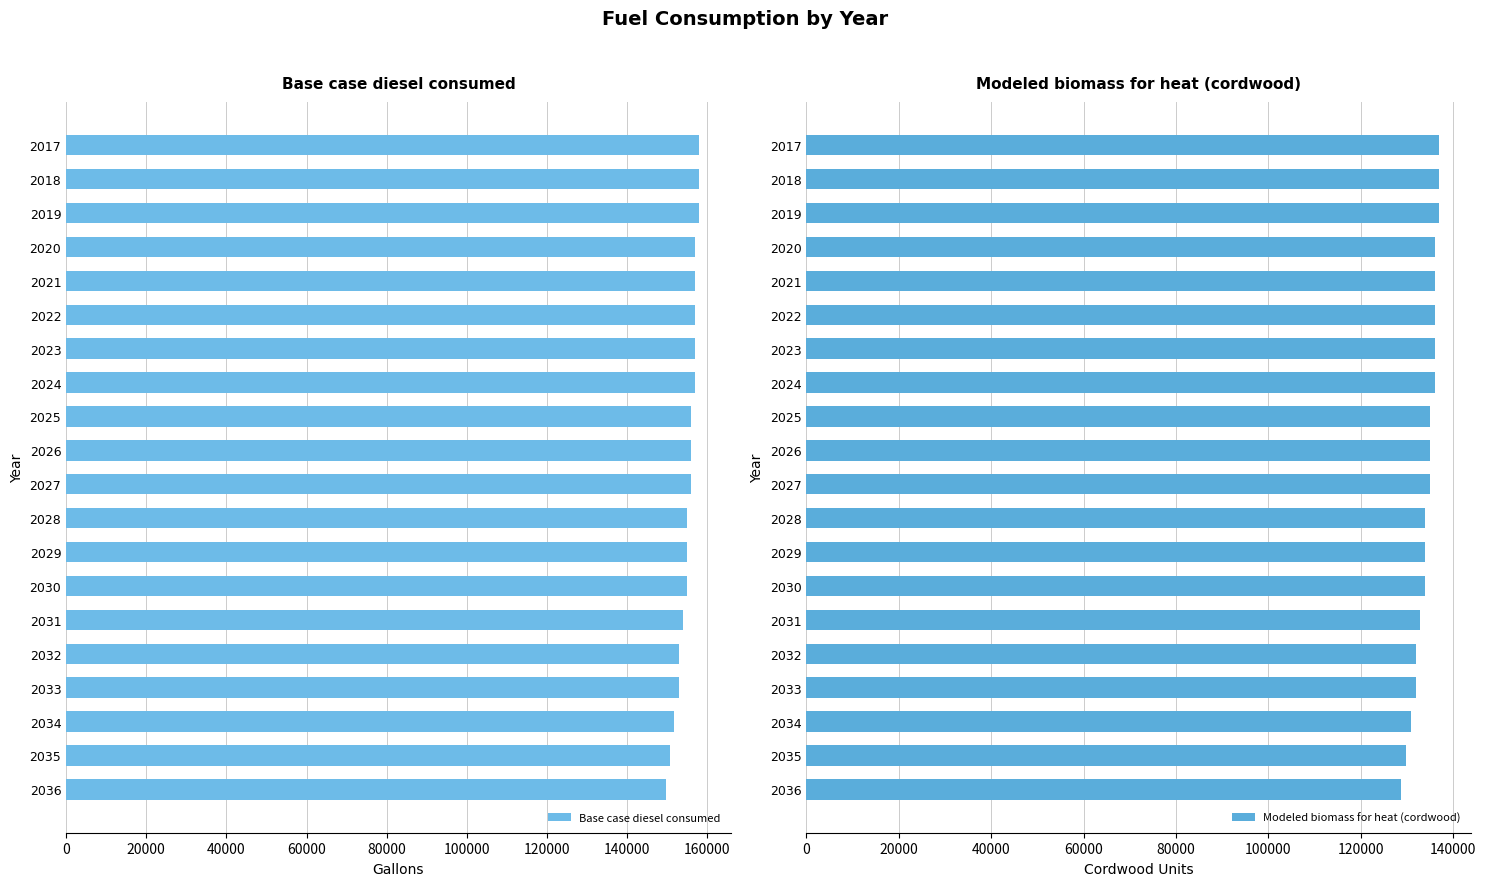

Which series changed the most between 13 and 16?

Base case diesel consumed